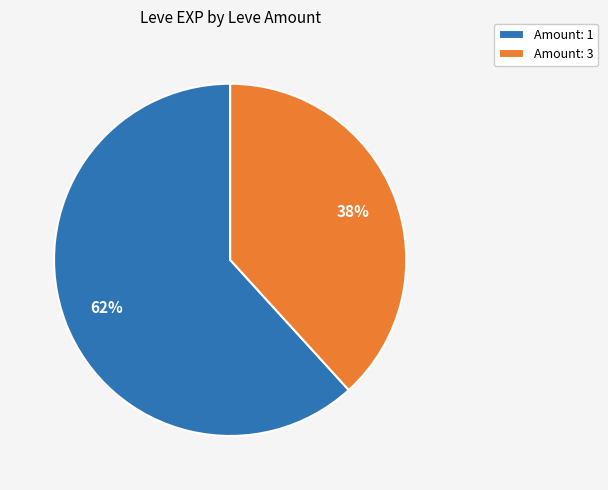

Is the sum of Amount: 3 and Amount: 1 greater than half?

Yes